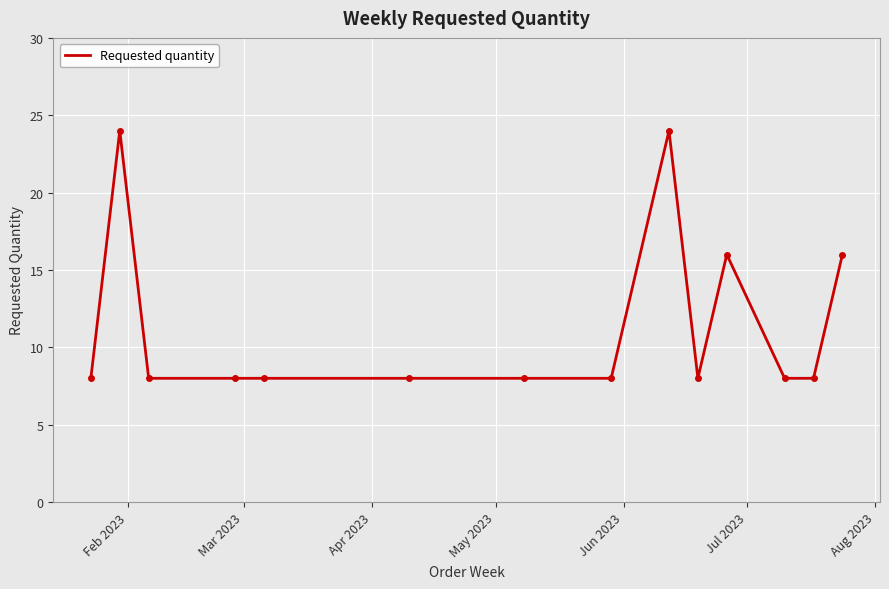

What is the difference between the maximum and minimum values?

16